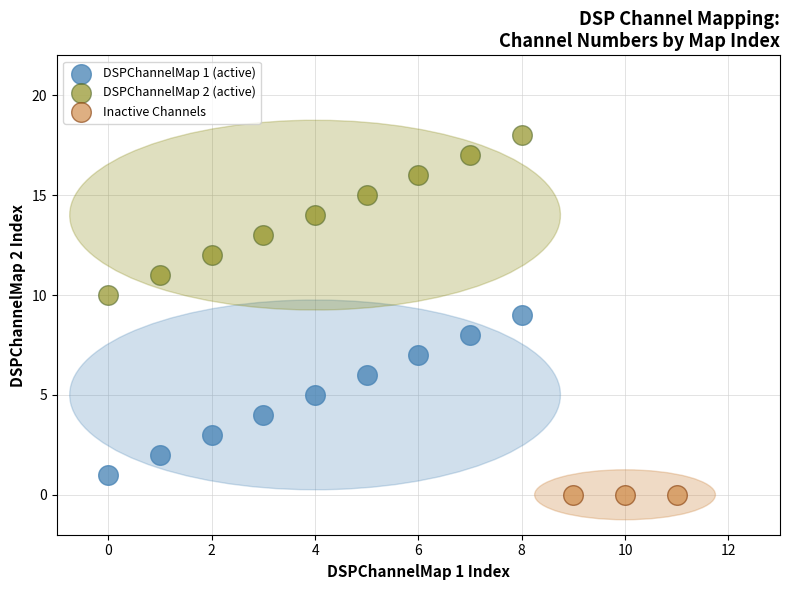

What are all the series names shown in the legend?

DSPChannelMap 1 (active), DSPChannelMap 2 (active), Inactive Channels